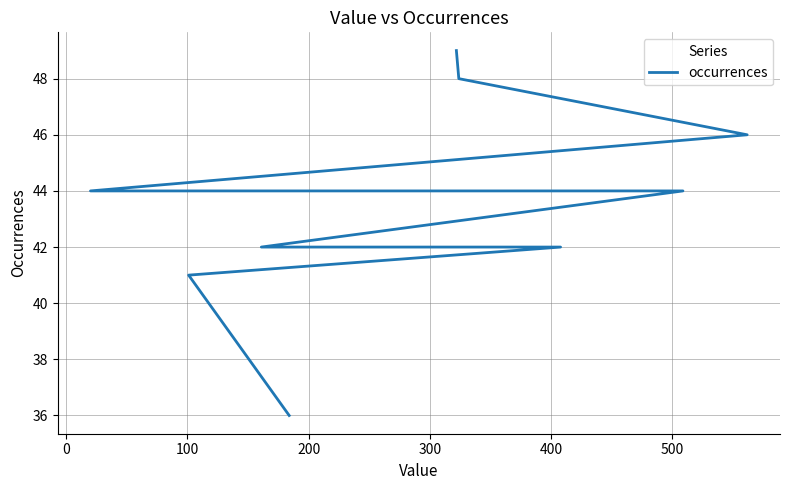

What is the minimum value shown in the chart?

36